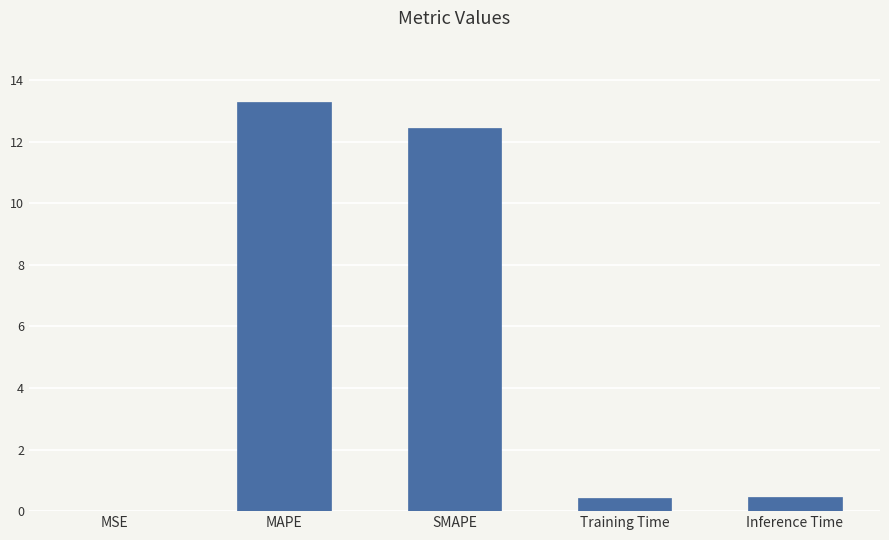

What is the difference between the values at MSE and SMAPE?

12.5